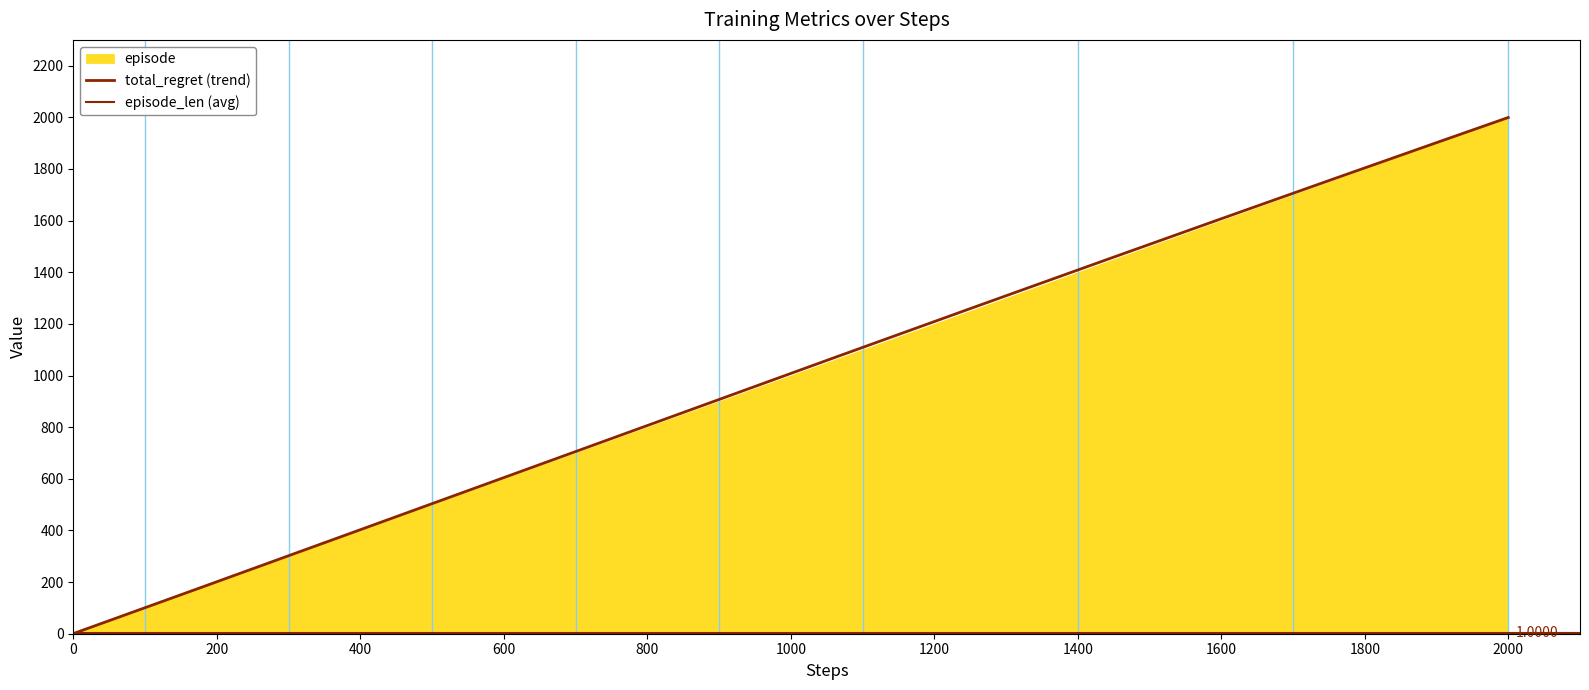

How many values in the total_regret series are below 146?

20